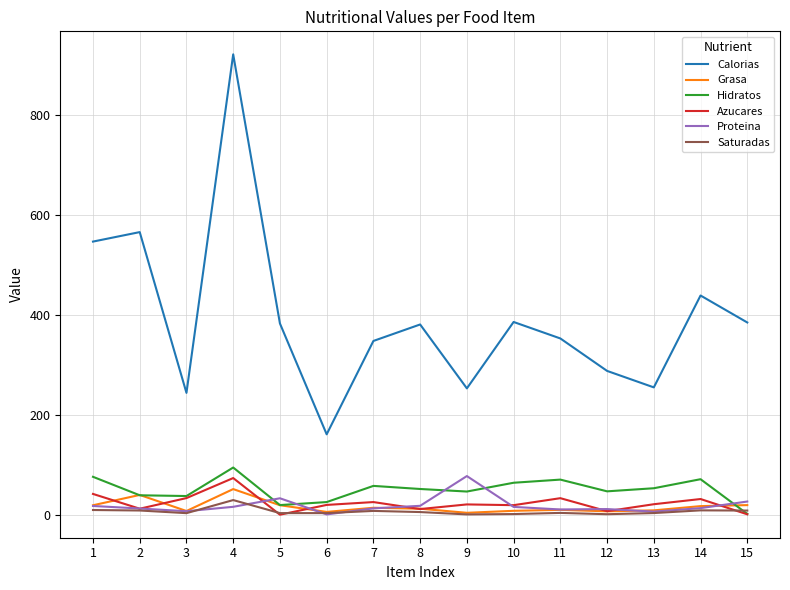

True or false: Azucares and Calorias cross at least once.

False